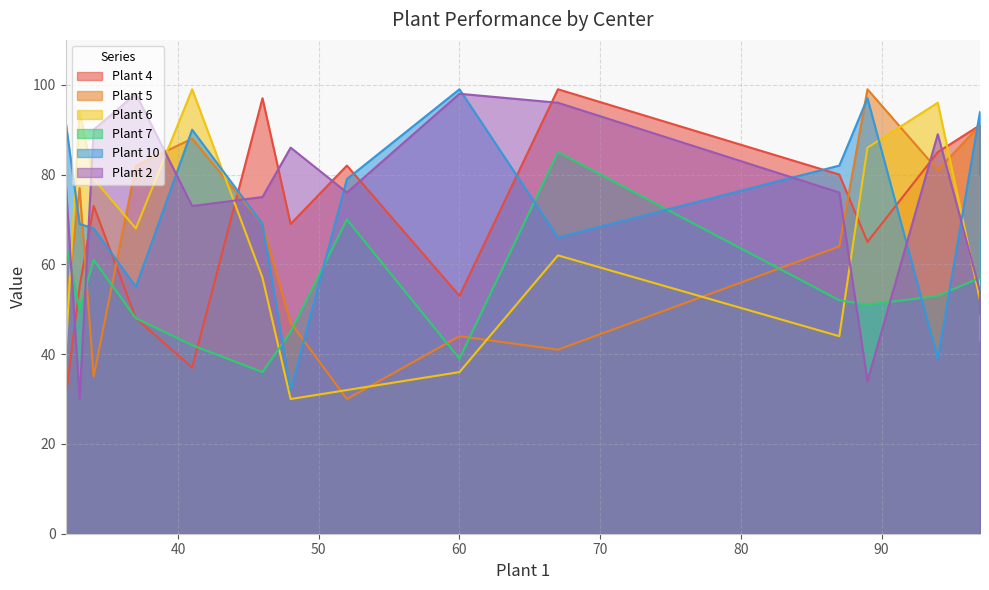

How many data points in Plant 7 are less than 52?

7